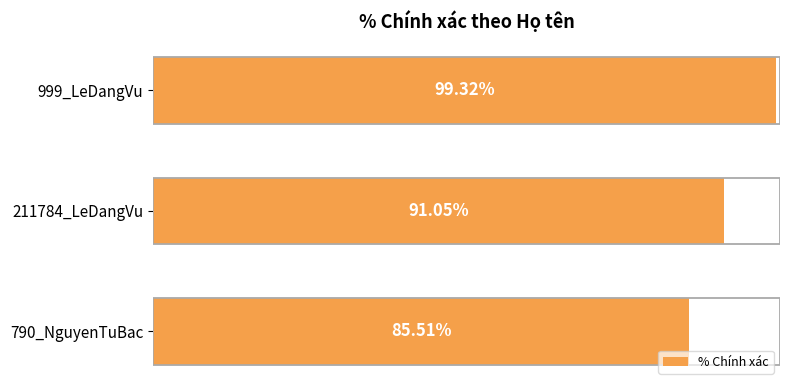

The value at 40 is 85.5. True or false?

True